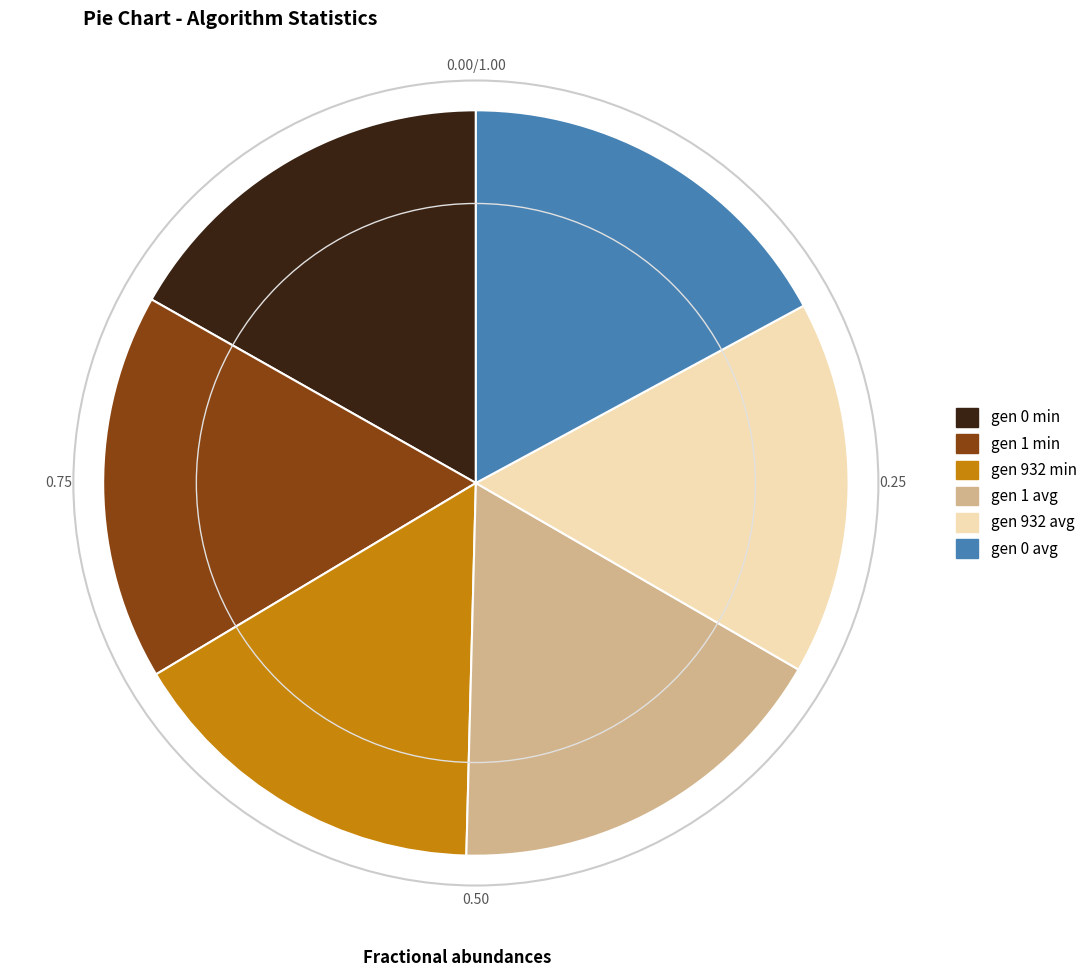

Does gen 1 min account for over 50% of the chart?

No